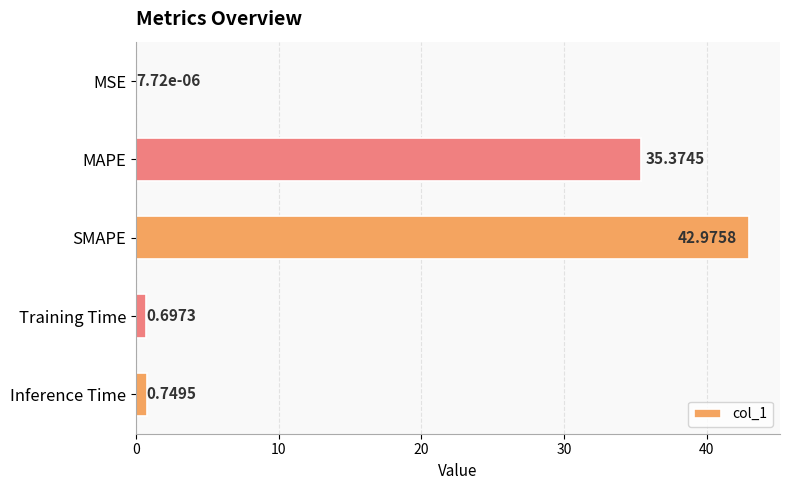

What is the greatest value displayed?

43.0